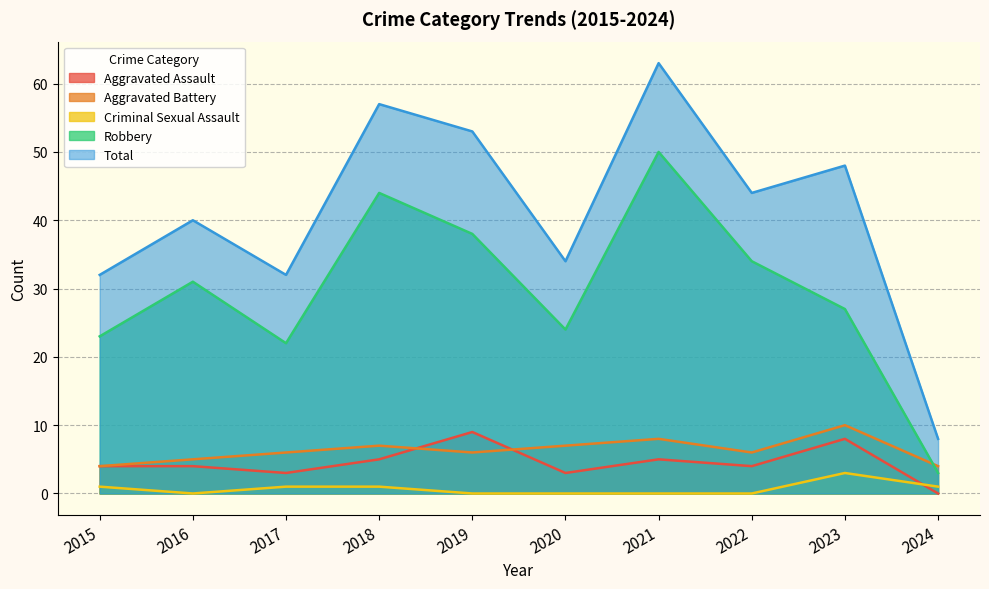

The value of Aggravated Assault at 2015 is 1. True or false?

False